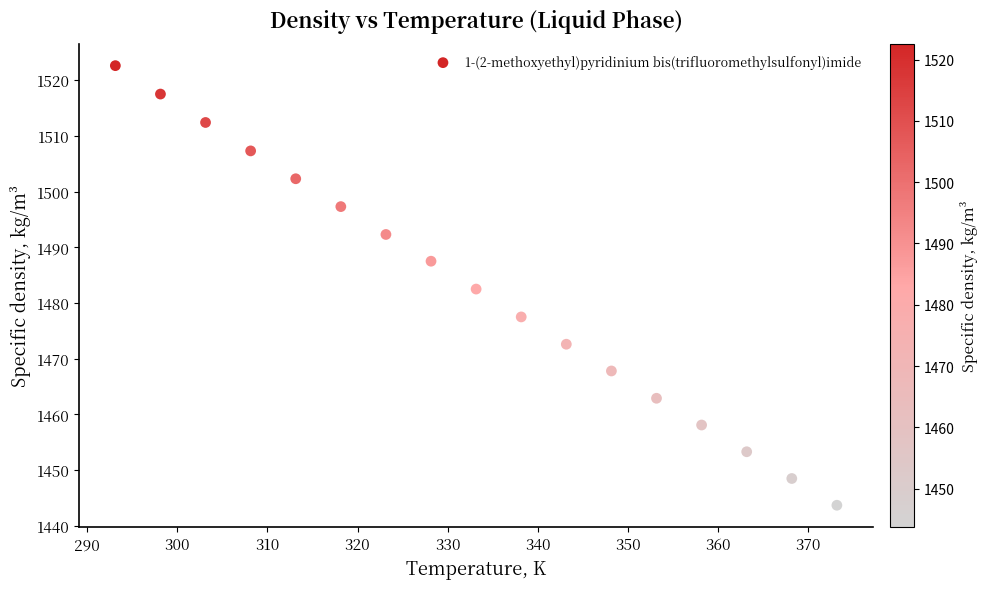

What is the range of X values (max minus min)?

80.0